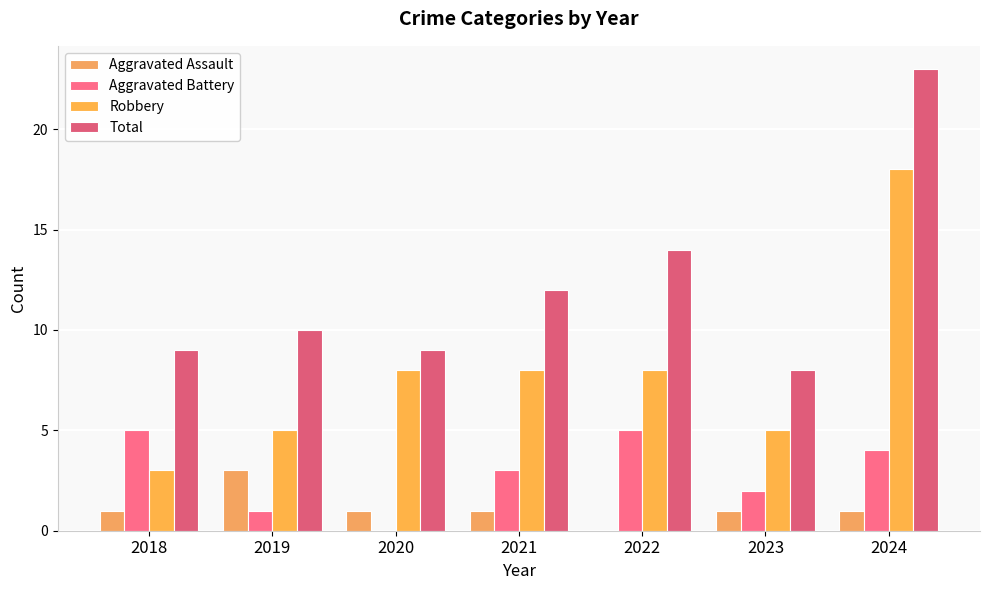

What are all the series names shown in the legend?

Aggravated Assault, Aggravated Battery, Robbery, Total